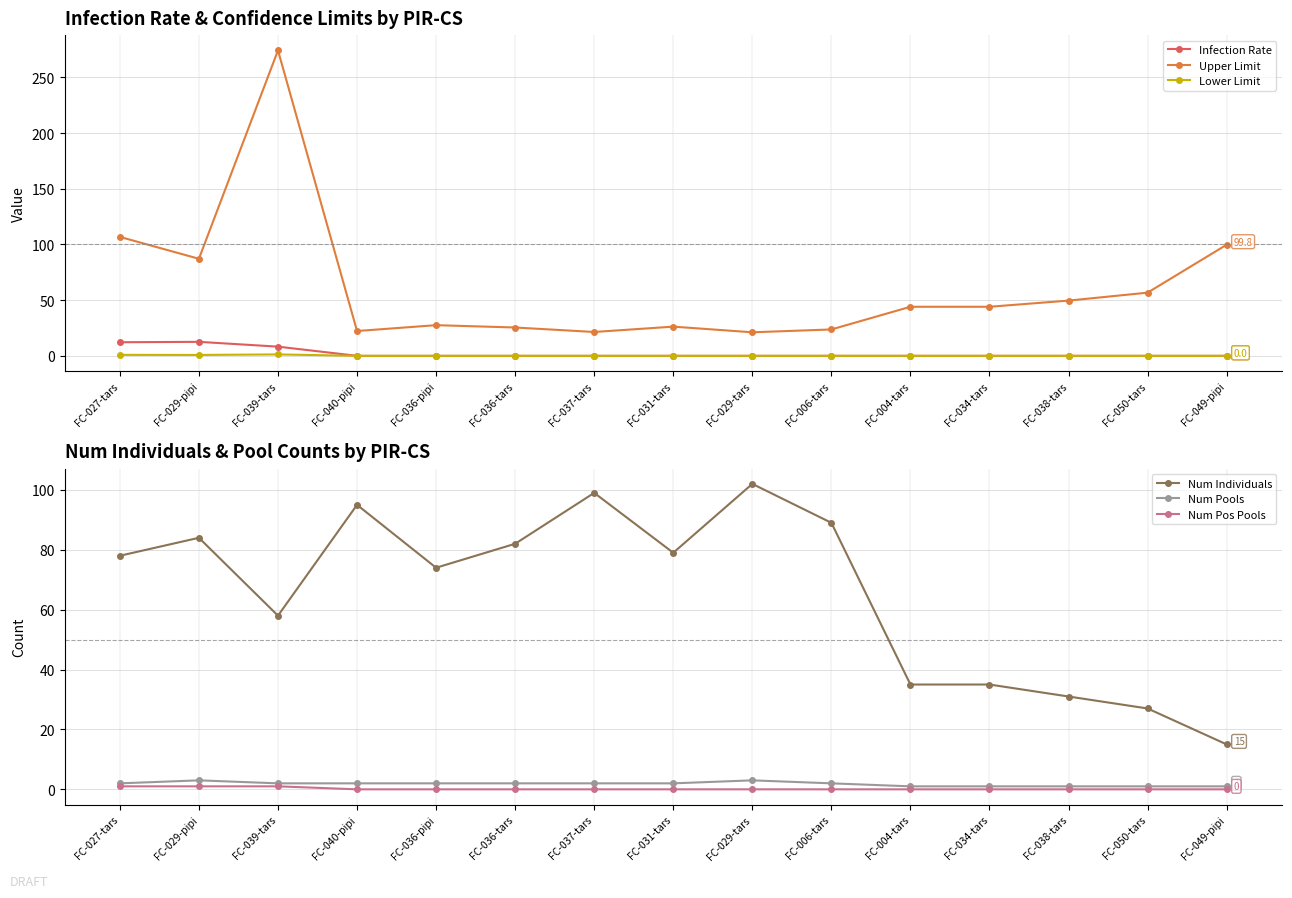

Is it true that Num Individuals equals 109.9 at FC-029-pipi?

False